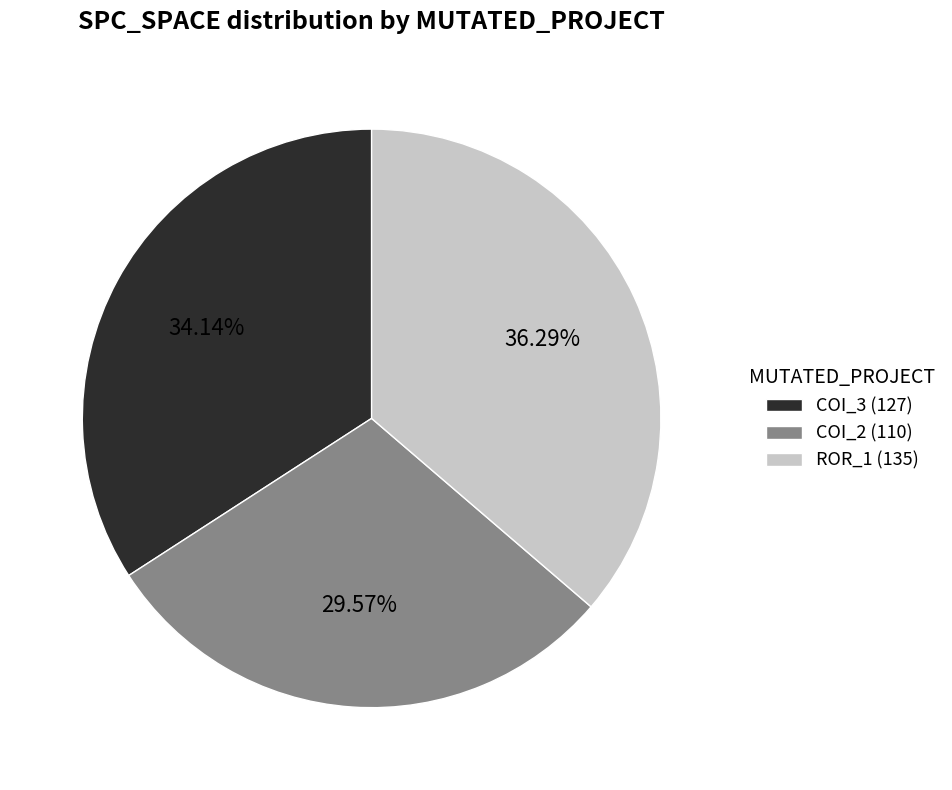

Which category has the smallest portion of the pie?

COI_2 (110)